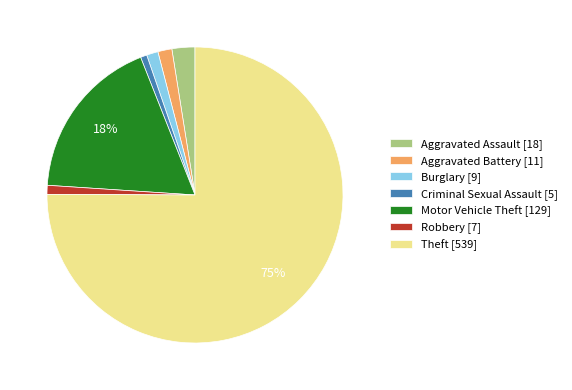

Which slice represents more than half of the pie?

Theft